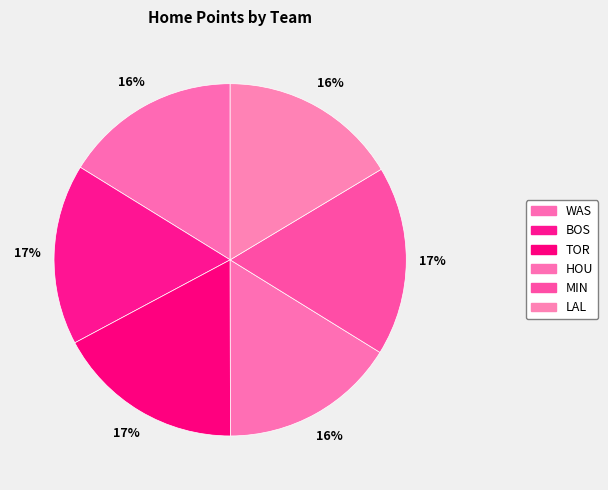

Does any single category account for the majority?

No